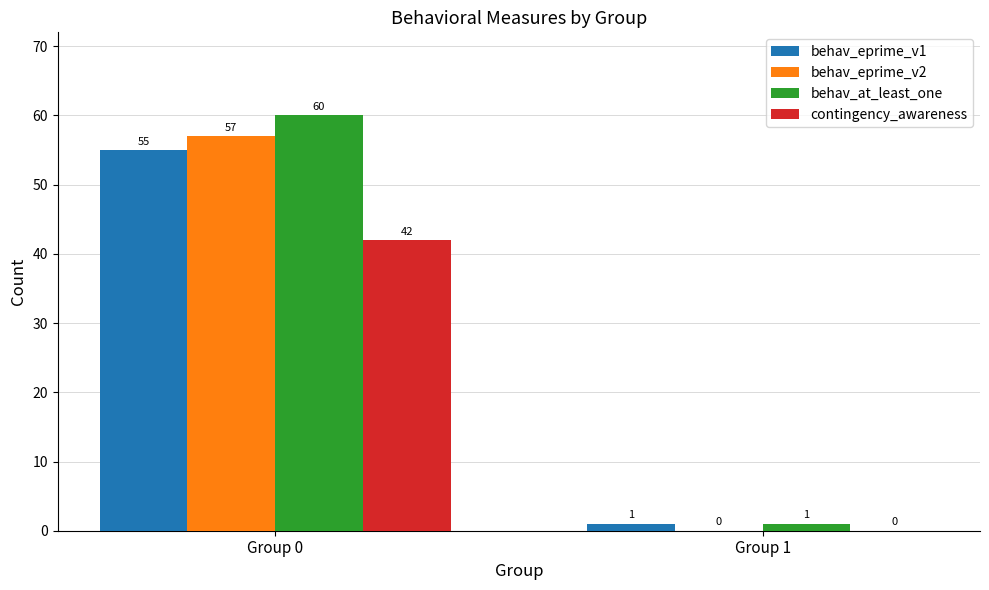

Are the bars horizontal?

No